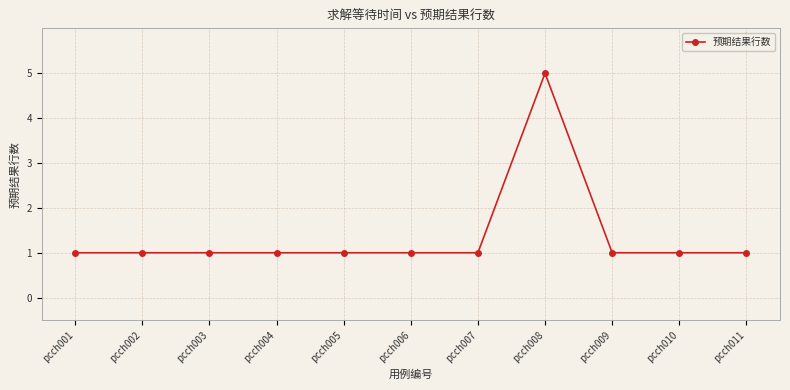

Which label corresponds to the largest value in the chart?

pcch008